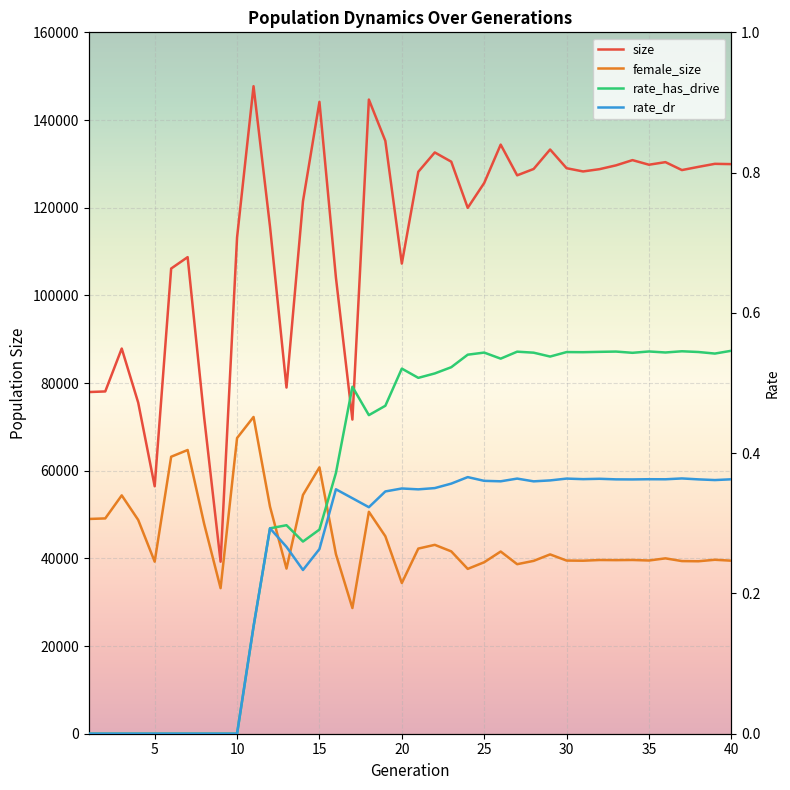

Reading left to right, transcribe all the data shown in this chart.

size: 77941.0	78080.0	87866.0	75524.0	56447.0	106117.0	108717.0	72251.0	39236.0	113200.0	147711.0	115673.0	78968.0	121441.0	144136.0	104060.0	71662.0	144662.0	135236.0	107241.0	128185.0	132601.0	130492.0	119963.0	125636.0	134386.0	127377.0	128829.0	133272.0	129005.0	128265.0	128788.0	129655.0	130848.0	129800.0	130389.0	128579.0	129310.0	130003.0	129936.0
female_size: 48988.0	49116.0	54372.0	48767.0	39254.0	63186.0	64719.0	47909.0	33204.0	67452.0	72257.0	51795.0	37674.0	54463.0	60761.0	40969.0	28671.0	50624.0	45045.0	34379.0	42232.0	43086.0	41598.0	37601.0	39119.0	41562.0	38670.0	39429.0	40906.0	39501.0	39466.0	39626.0	39597.0	39634.0	39515.0	40005.0	39381.0	39341.0	39682.0	39472.0
rate_has_drive: 0.0	0.0	0.0	0.0	0.0	0.0	0.0	0.0	0.0	0.0	0.2	0.3	0.3	0.3	0.3	0.4	0.5	0.5	0.5	0.5	0.5	0.5	0.5	0.5	0.5	0.5	0.5	0.5	0.5	0.5	0.5	0.5	0.5	0.5	0.5	0.5	0.5	0.5	0.5	0.5
rate_dr: 0.0	0.0	0.0	0.0	0.0	0.0	0.0	0.0	0.0	0.0	0.2	0.3	0.3	0.2	0.3	0.3	0.3	0.3	0.3	0.3	0.3	0.4	0.4	0.4	0.4	0.4	0.4	0.4	0.4	0.4	0.4	0.4	0.4	0.4	0.4	0.4	0.4	0.4	0.4	0.4